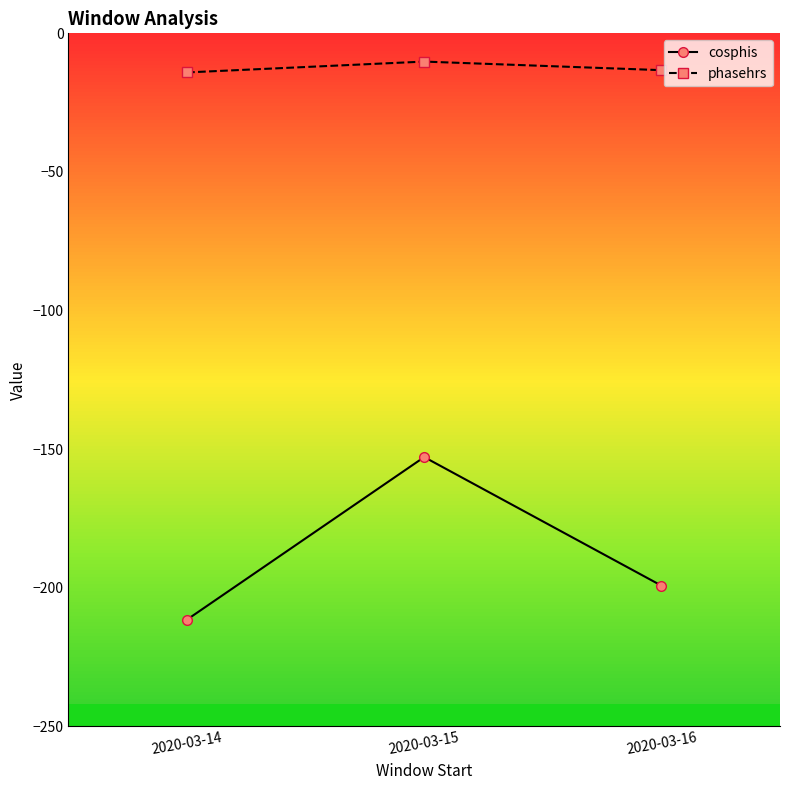

How many lines are shown in the chart?

2